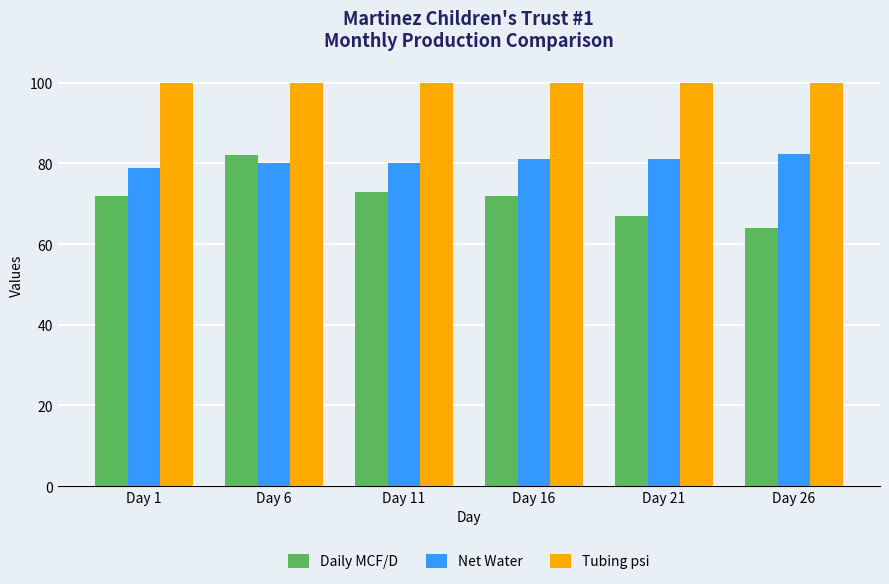

What is the difference between the Net Water values at Day 16 and Day 1?

2.3